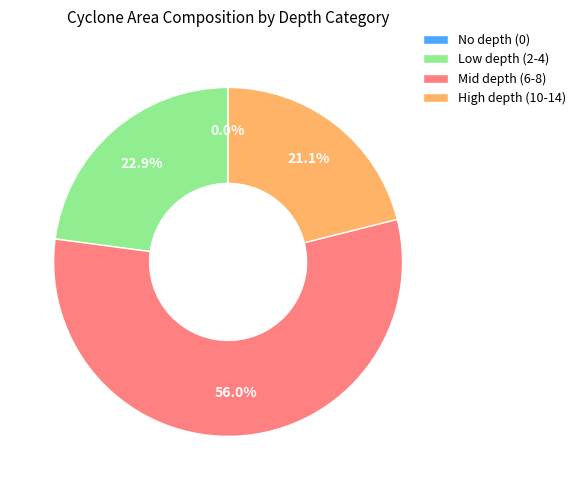

Do High depth (10-14) and Mid depth (6-8) together represent more than half of the pie?

Yes